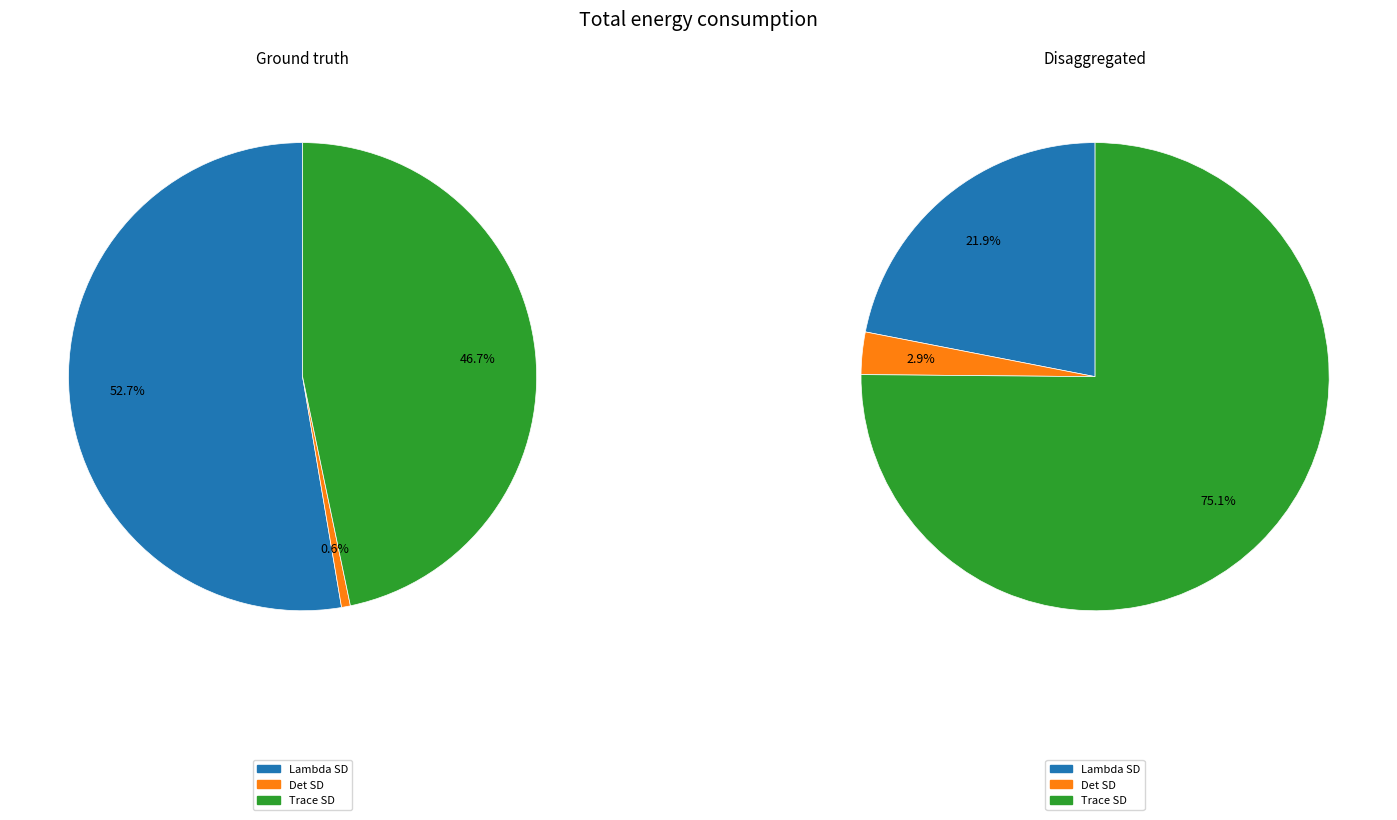

Which slice is the largest?

Lambda SD